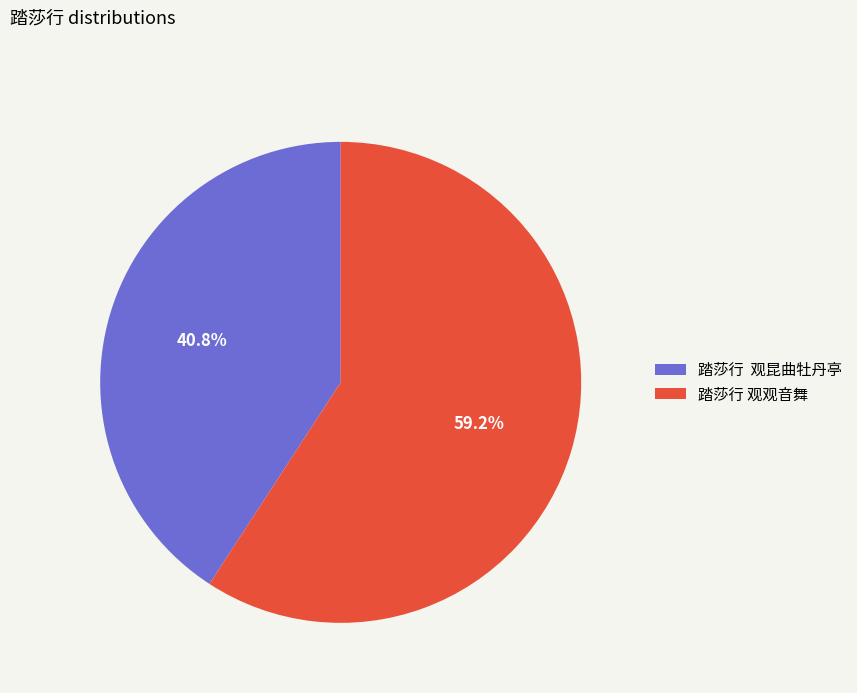

What is the largest slice in the pie chart?

踏莎行 观观音舞